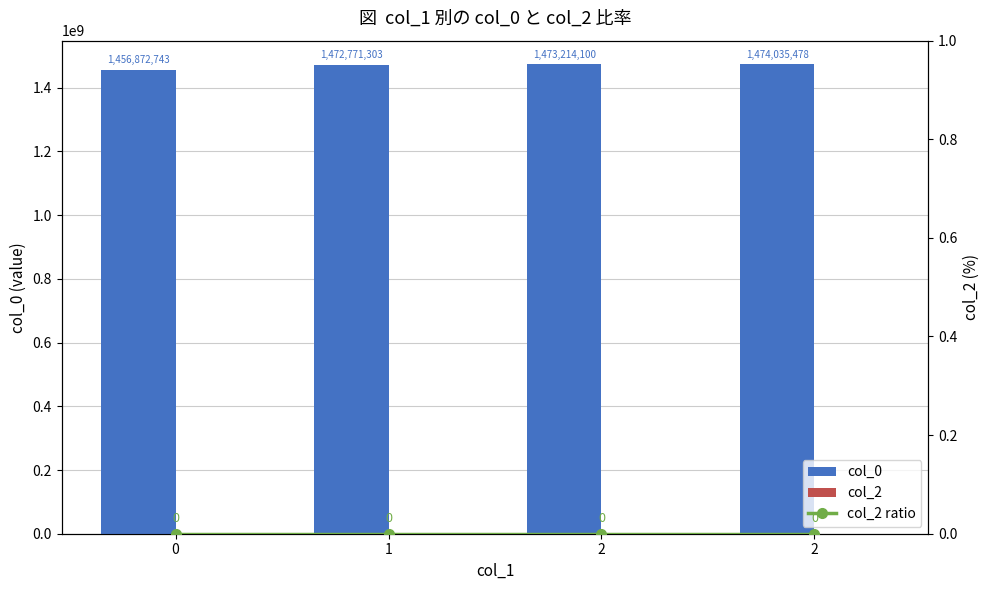

How many data points does each series have?

4